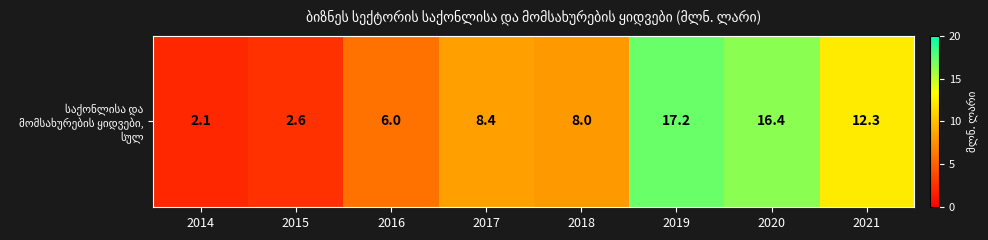

What is the minimum value shown in the chart?

2.1